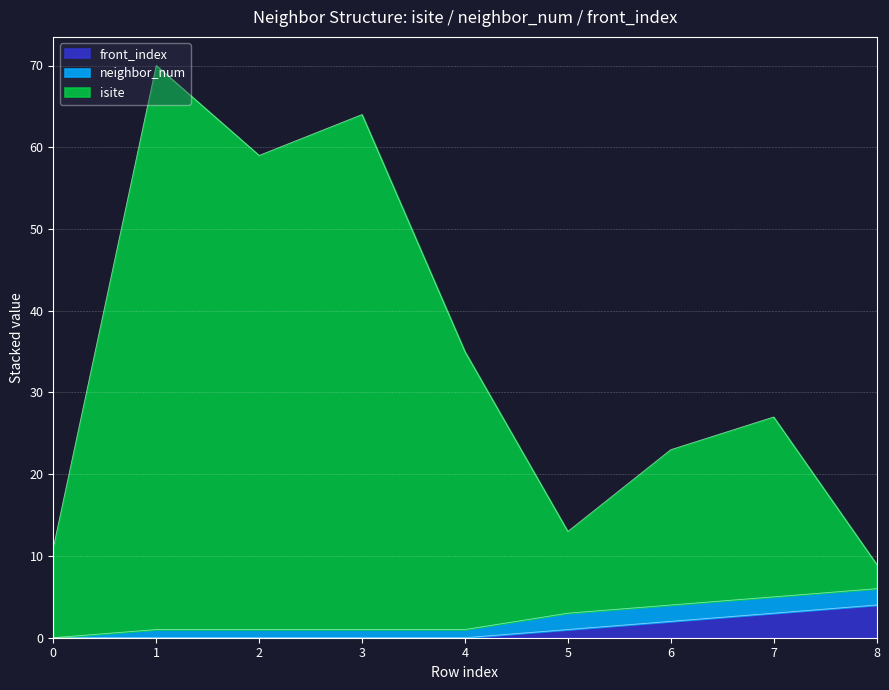

Which series changed the most between 4 and 6?

isite